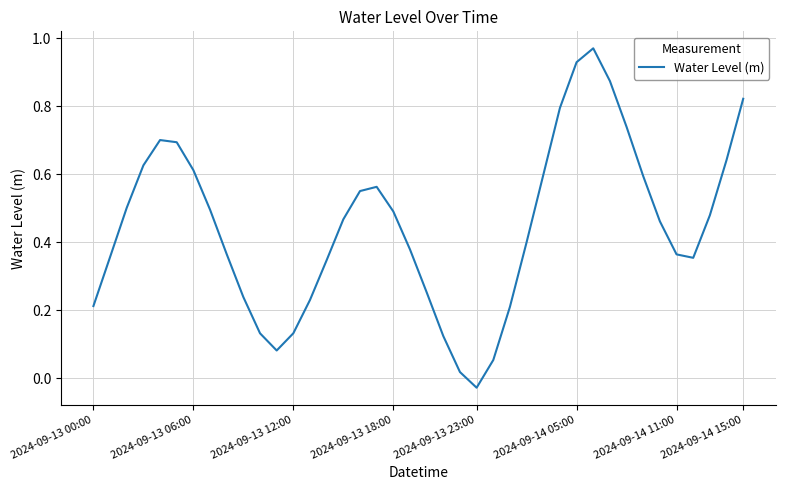

Is this an area chart (filled region under the line)?

No